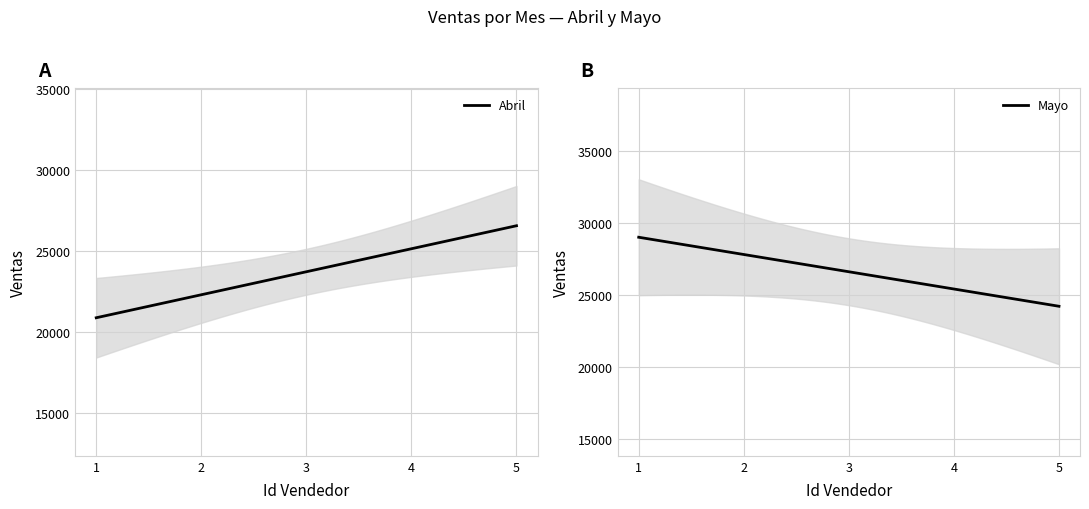

What is the highest value of the Abril series?

26556.8